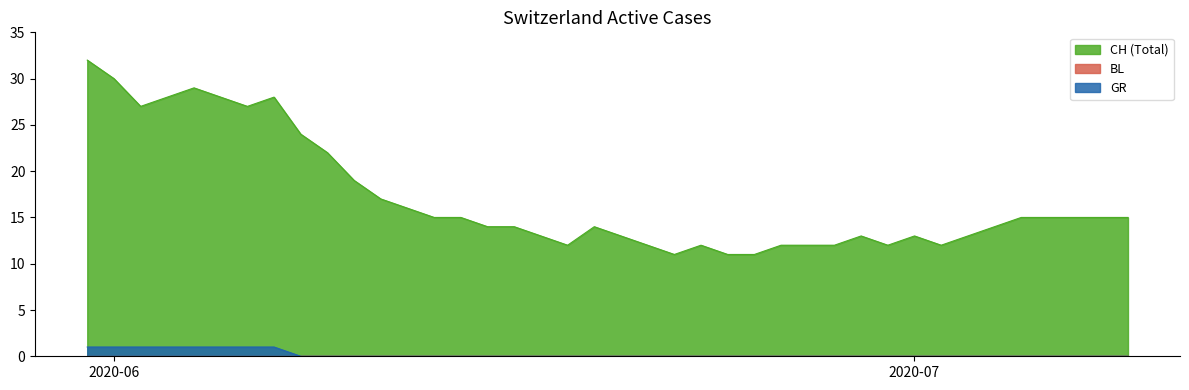

Which series has the largest total across all categories?

CH (Total)